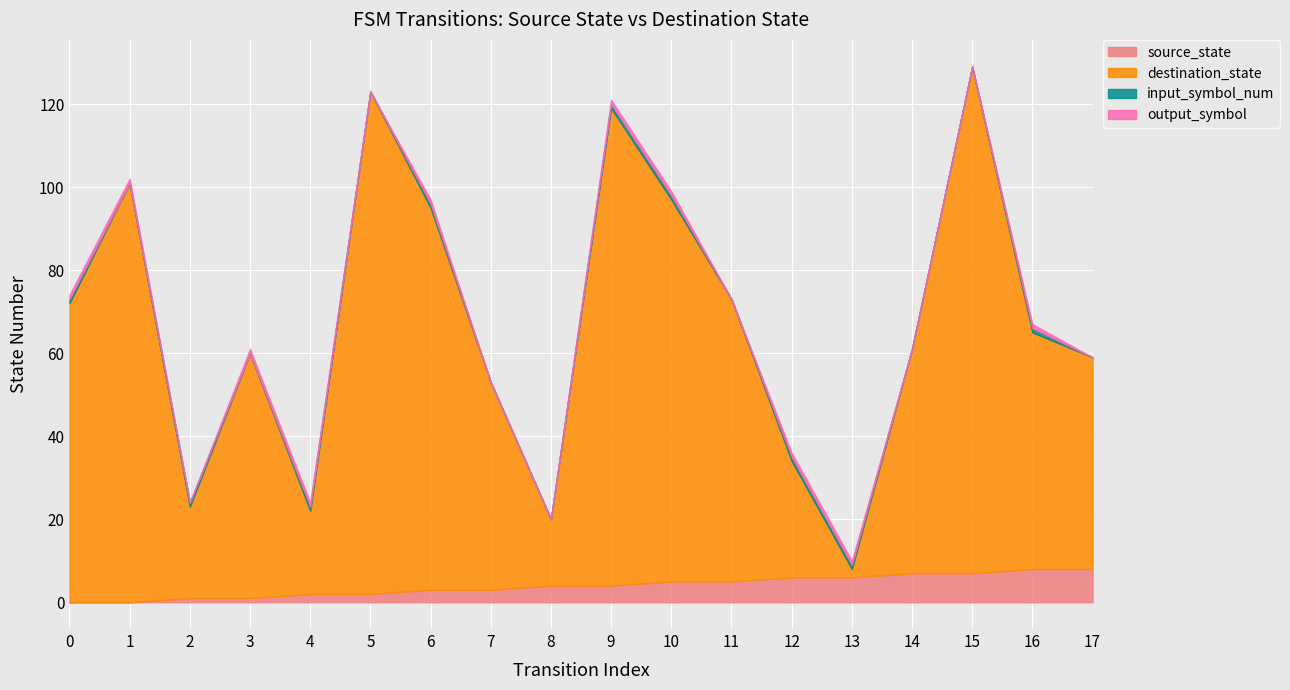

Where is the first local maximum for destination_state?

1